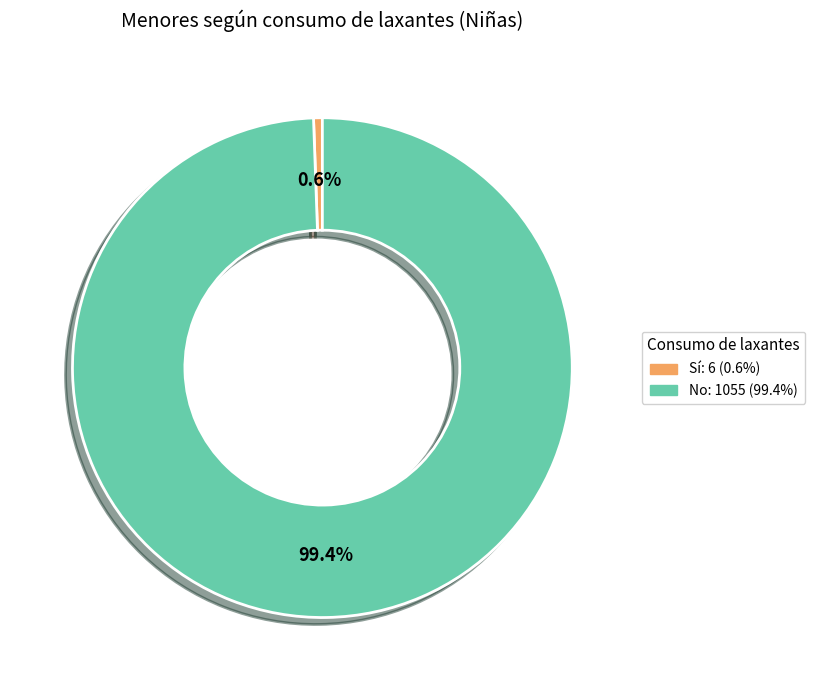

Is there a majority slice in this chart?

Yes